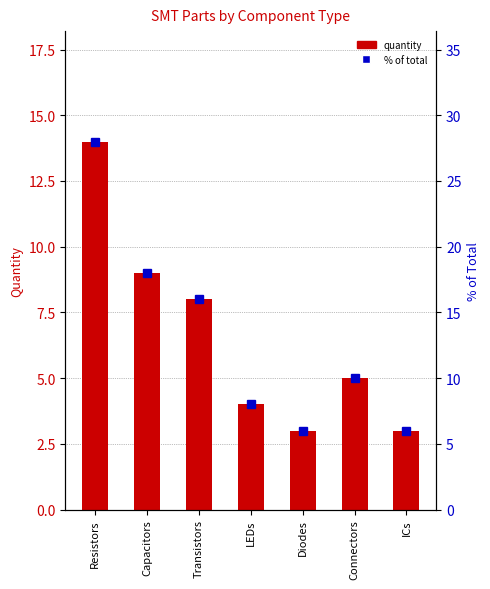

What position from the right is Connectors?

2